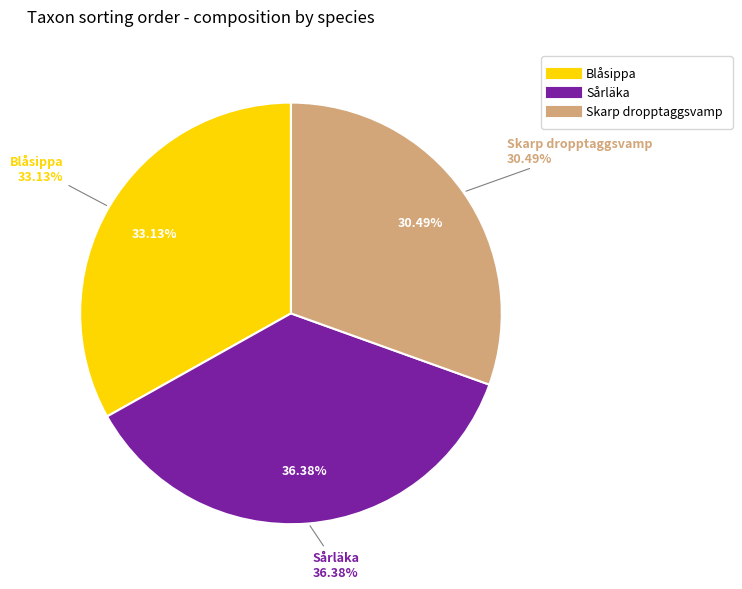

What percentage is NOT represented by Skarp dropptaggsvamp?

69.5%